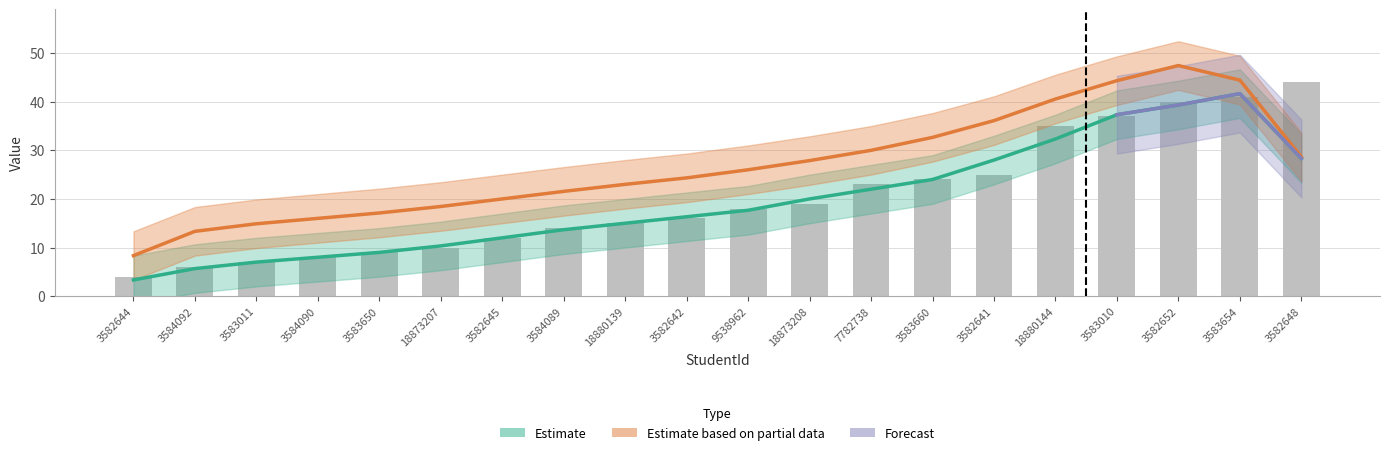

The chart shows a value of 65 at 3582648. True or false?

False